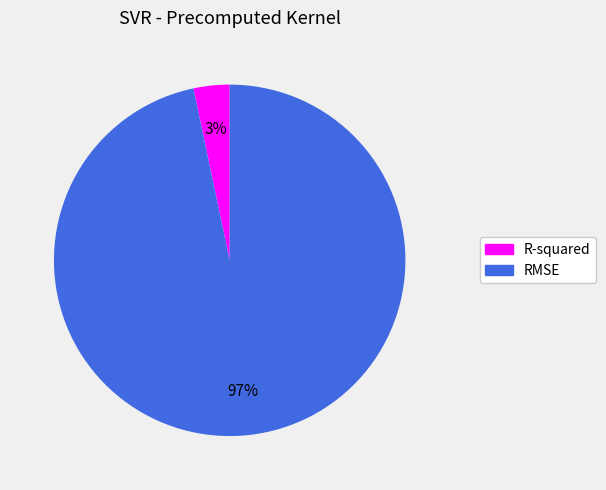

Is the sum of R-squared and RMSE greater than half?

Yes